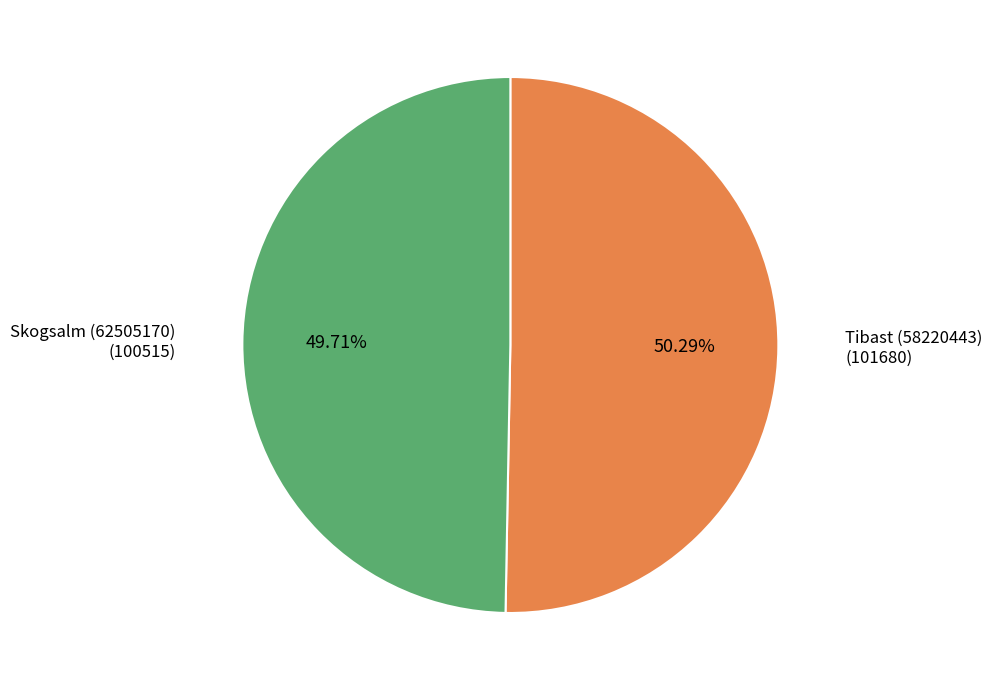

To the nearest percent, what is the average slice percentage?

50%